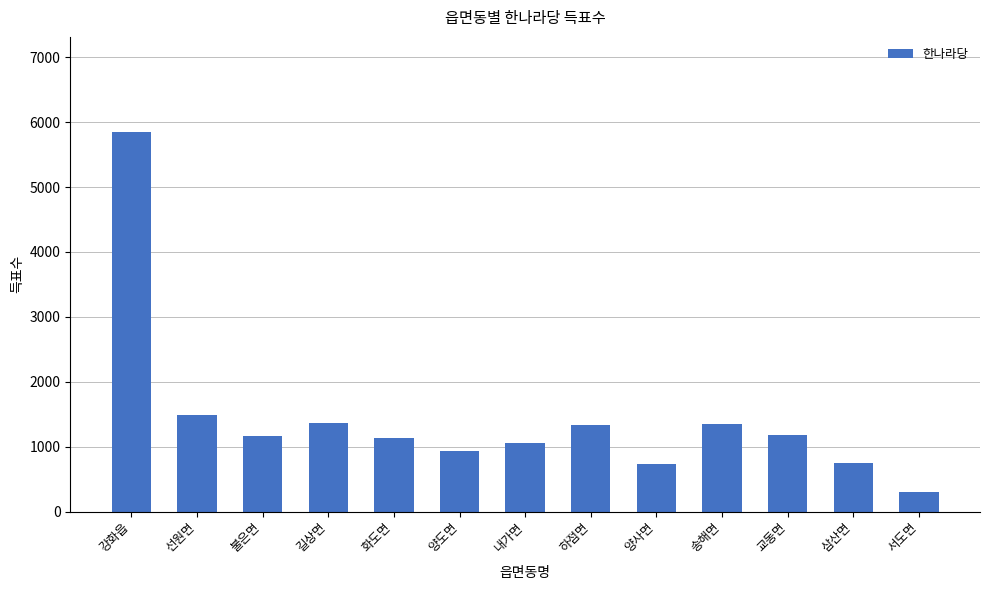

What value does the data have at 화도면, to the nearest 100?

1100